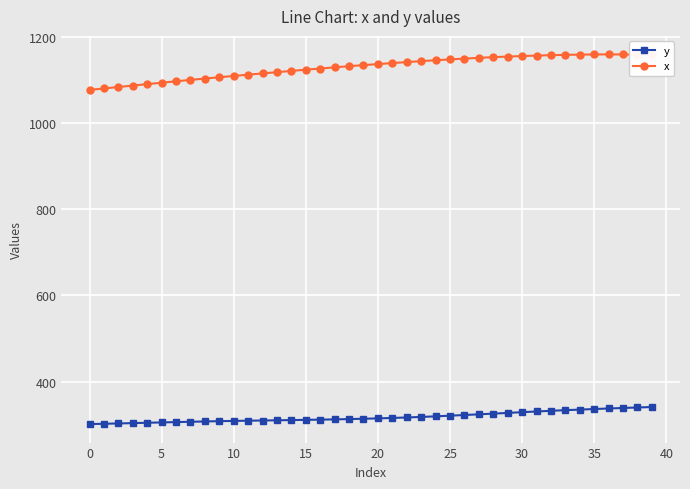

Which series has the largest range (max minus min)?

x